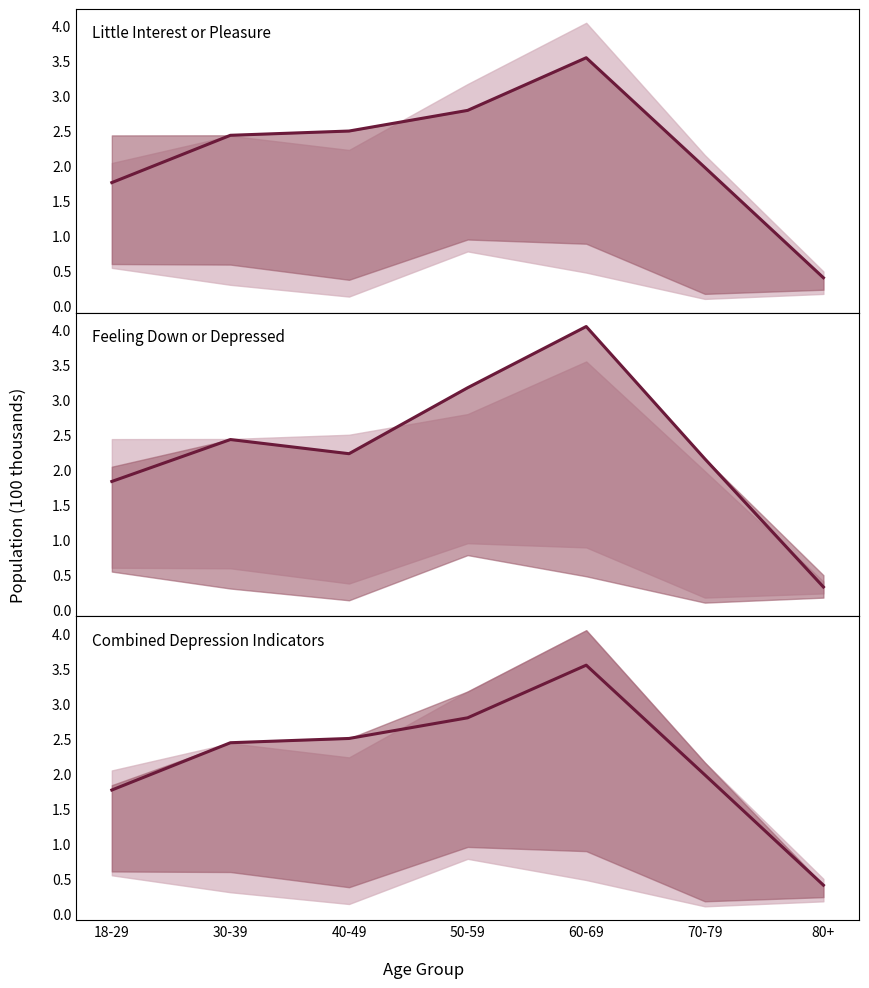

What is the sum of all Not at all (Feeling Down) values?

16.2